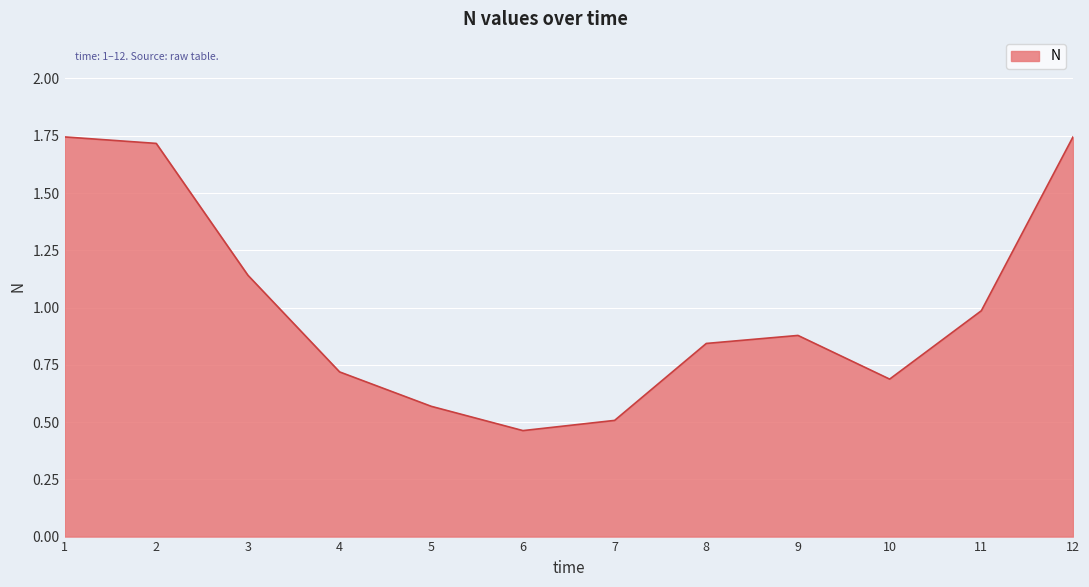

Does the chart have visible grid lines?

Yes